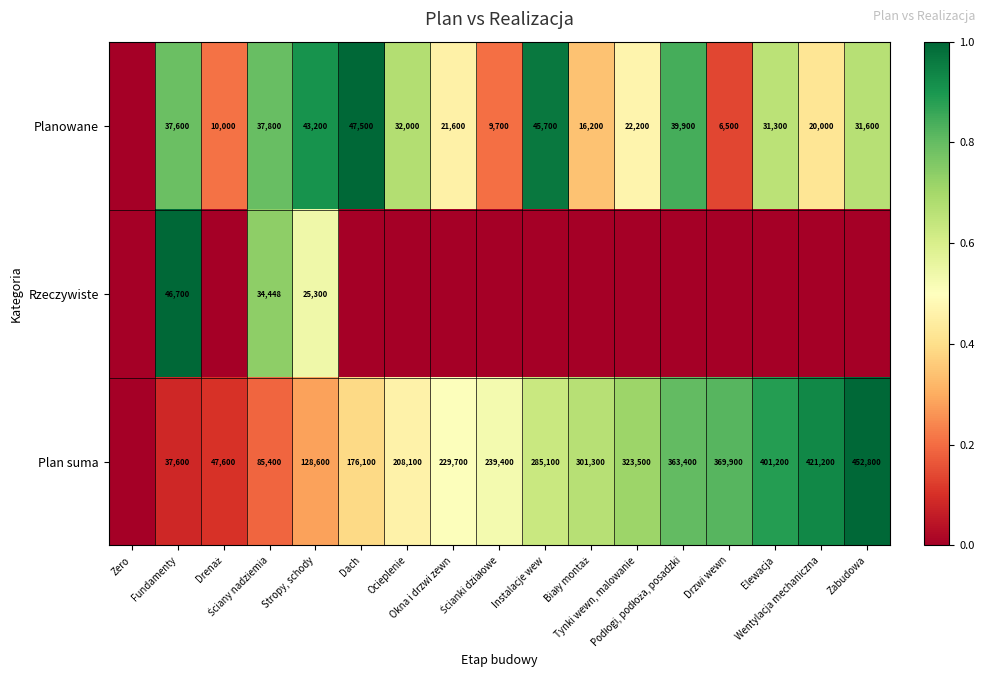

The value of Planowane at Dach is 1.0. True or false?

True